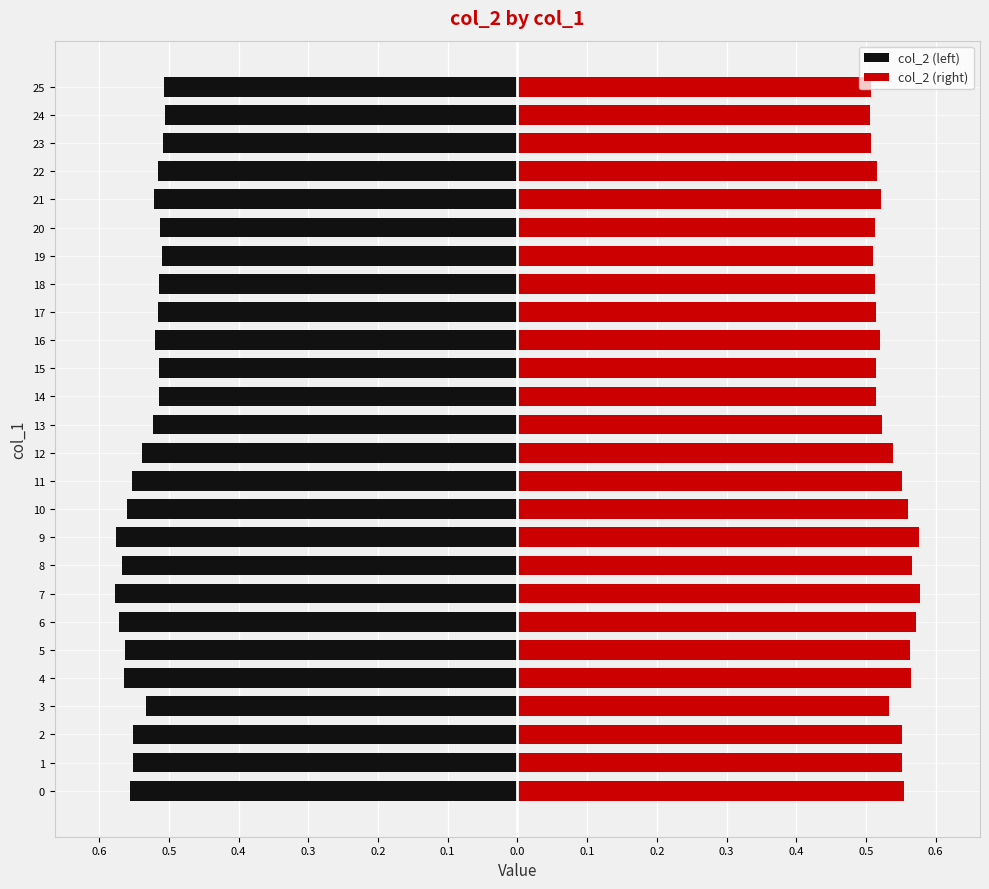

Reading left to right, extract all data points from this chart.

col_2 (left): -0.6	-0.6	-0.6	-0.5	-0.6	-0.6	-0.6	-0.6	-0.6	-0.6	-0.6	-0.6	-0.5	-0.5	-0.5	-0.5	-0.5	-0.5	-0.5	-0.5	-0.5	-0.5	-0.5	-0.5	-0.5	-0.5
col_2 (right): 0.6	0.6	0.6	0.5	0.6	0.6	0.6	0.6	0.6	0.6	0.6	0.6	0.5	0.5	0.5	0.5	0.5	0.5	0.5	0.5	0.5	0.5	0.5	0.5	0.5	0.5